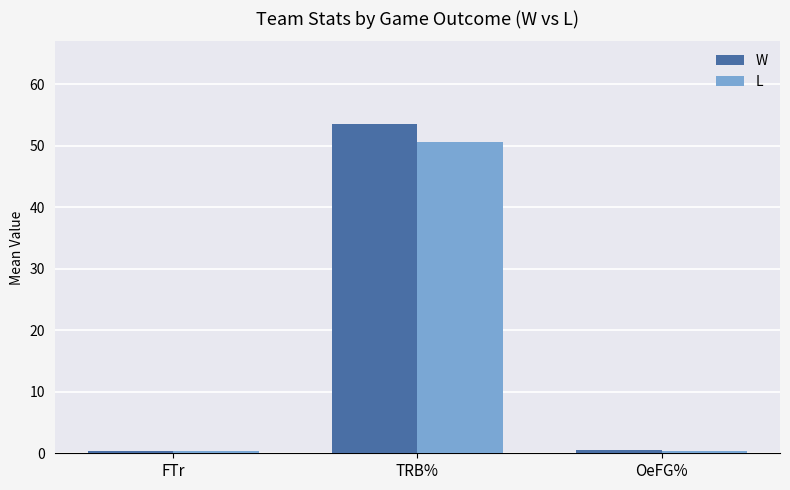

What is the highest value of the W series?

53.5